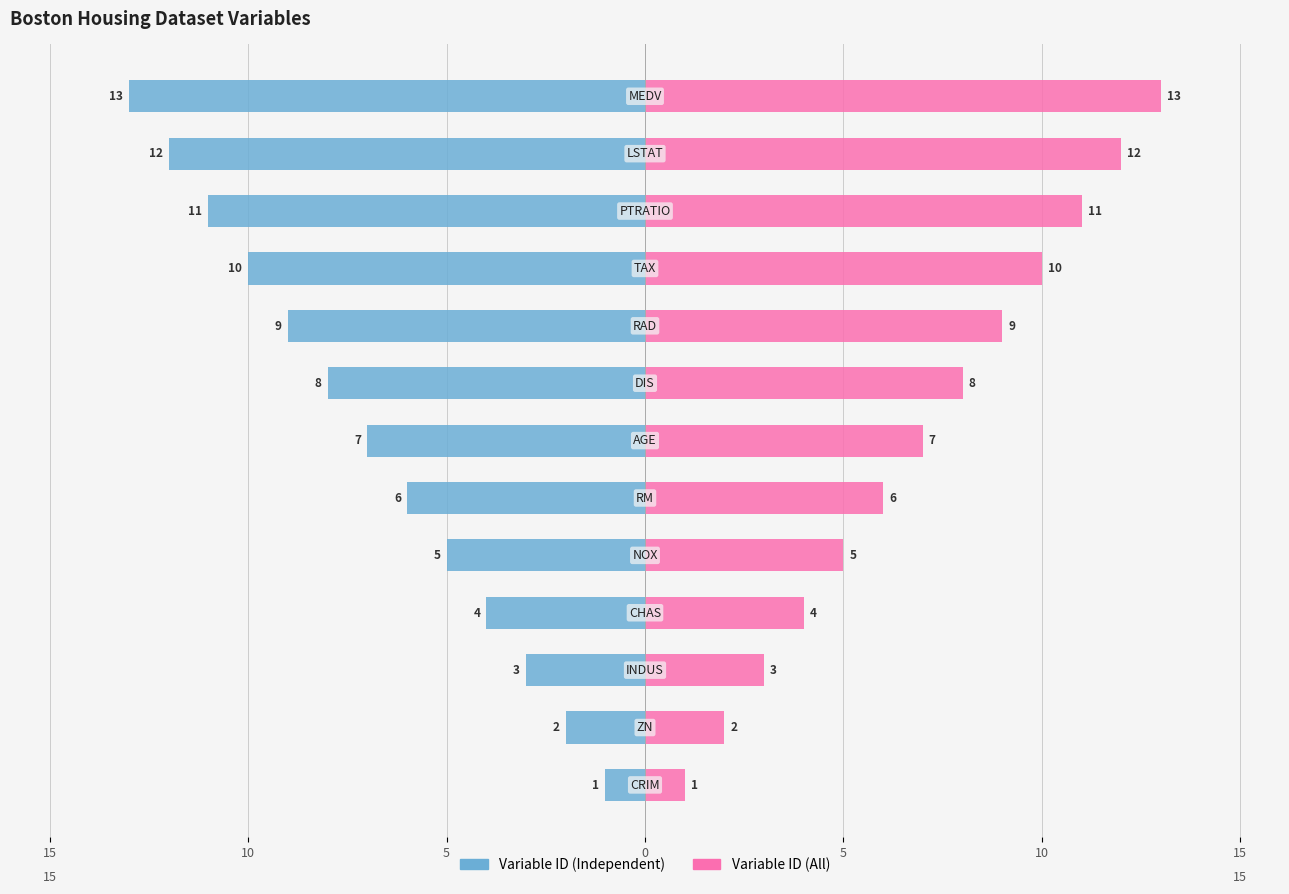

Count the number of data series in this chart.

2